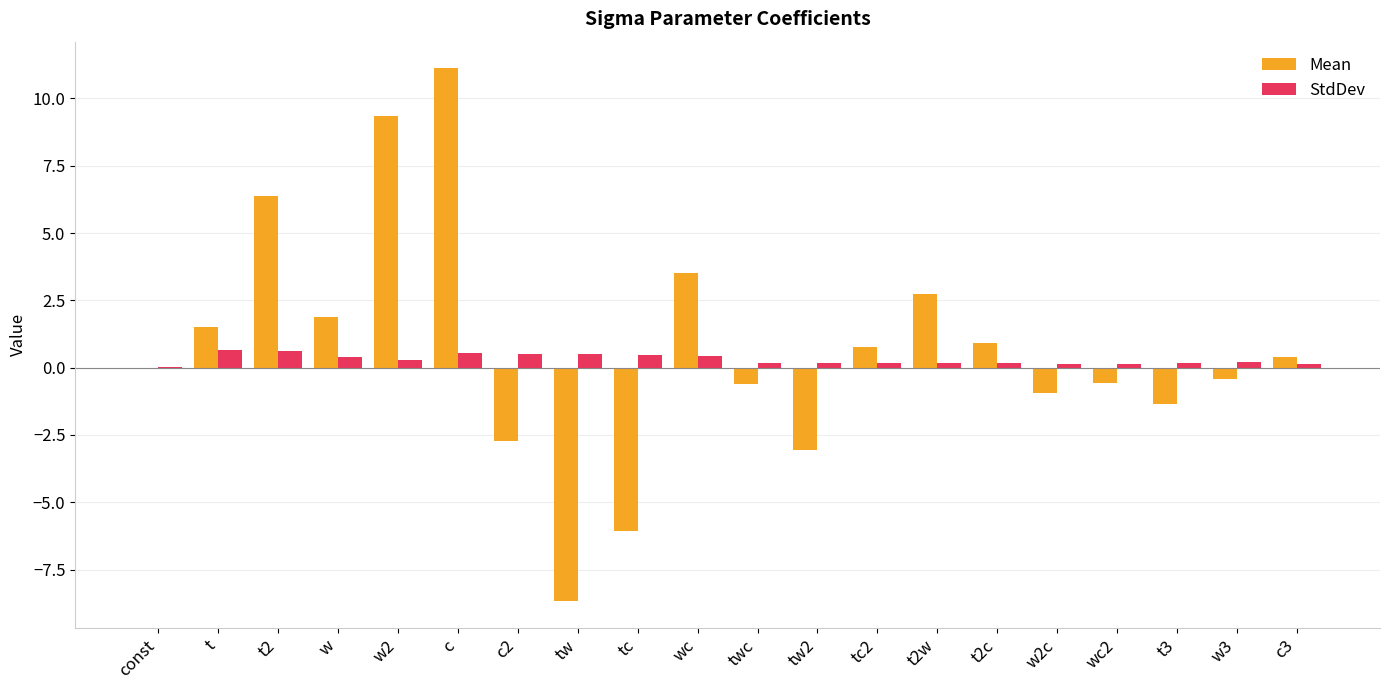

At which category is the sum across all series the highest?

c